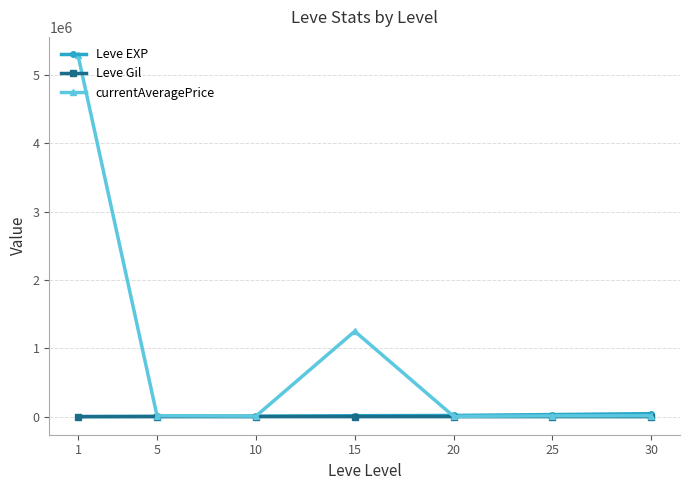

True or false: Leve Gil and Leve EXP cross at least once.

False